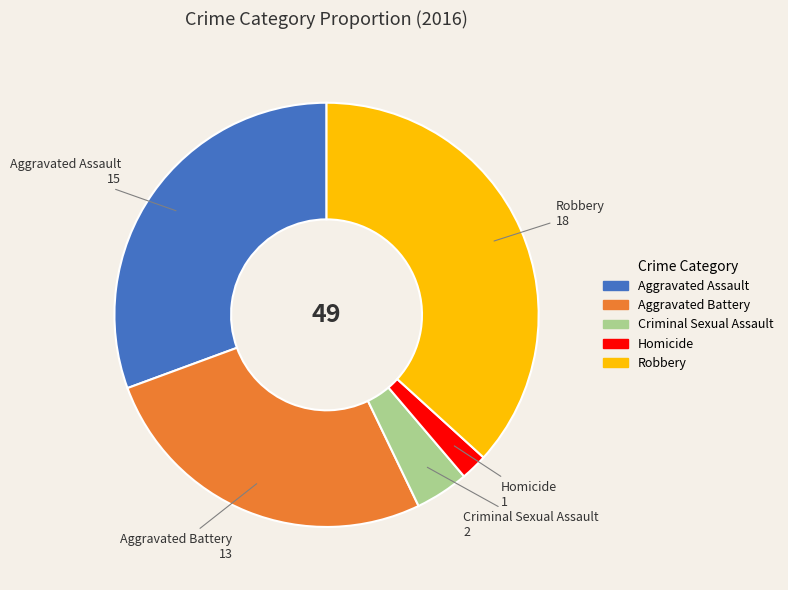

Which slice is the smallest?

Homicide